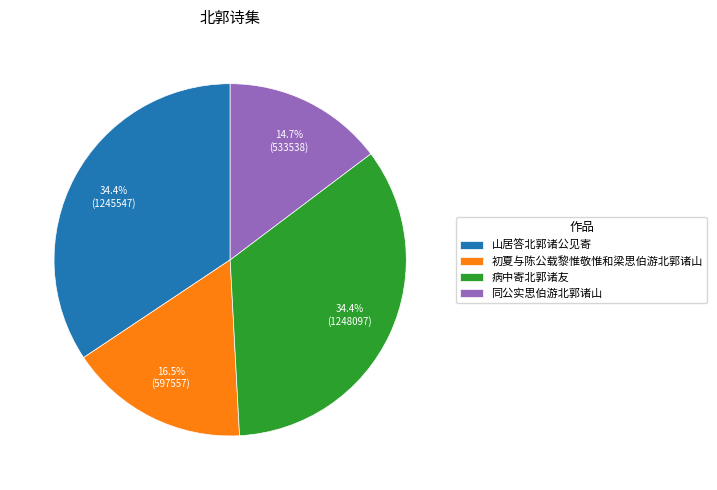

To the nearest percent, what is the combined percentage of 同公实思伯游北郭诸山 and 病中寄北郭诸友?

49%